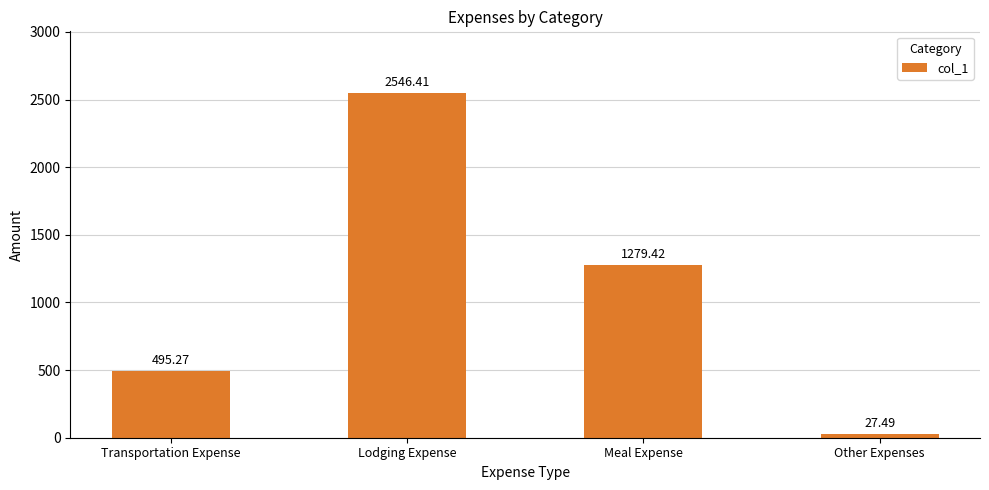

What is the average value?

1087.1